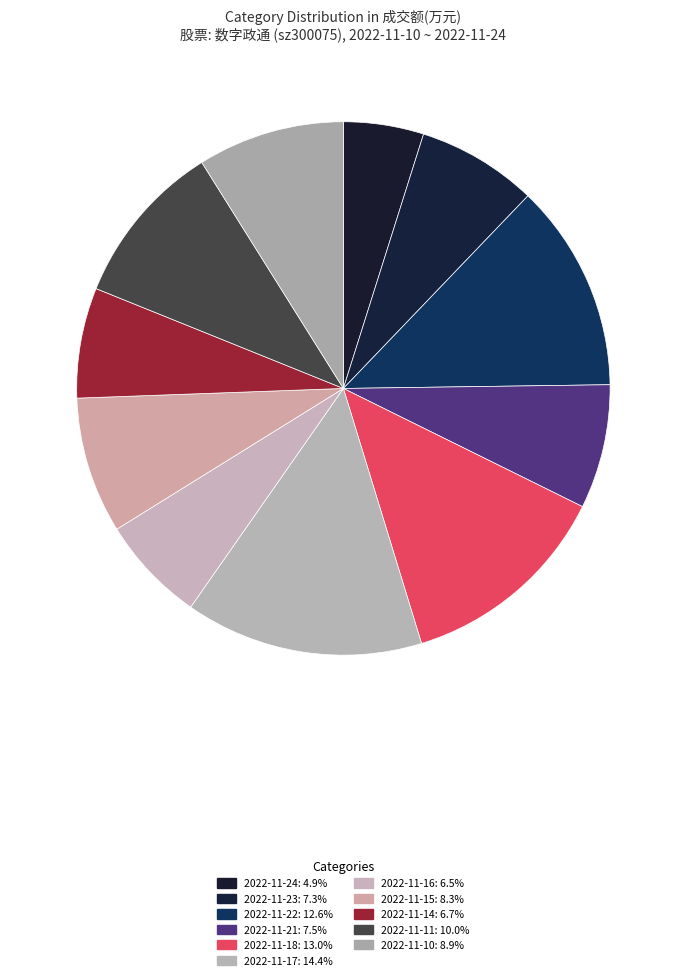

What is the smallest slice in the pie chart?

2022-11-24